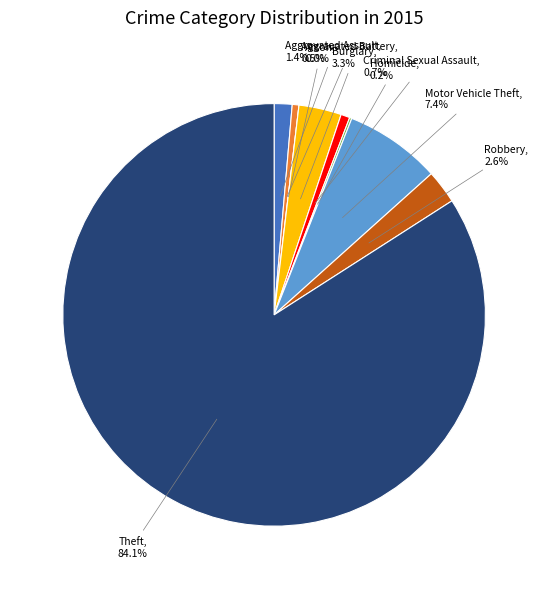

Rank the categories by value from highest to lowest.

Theft, Motor Vehicle Theft, Burglary, Robbery, Aggravated Assault, Criminal Sexual Assault, Aggravated Battery, Homicide, Arson